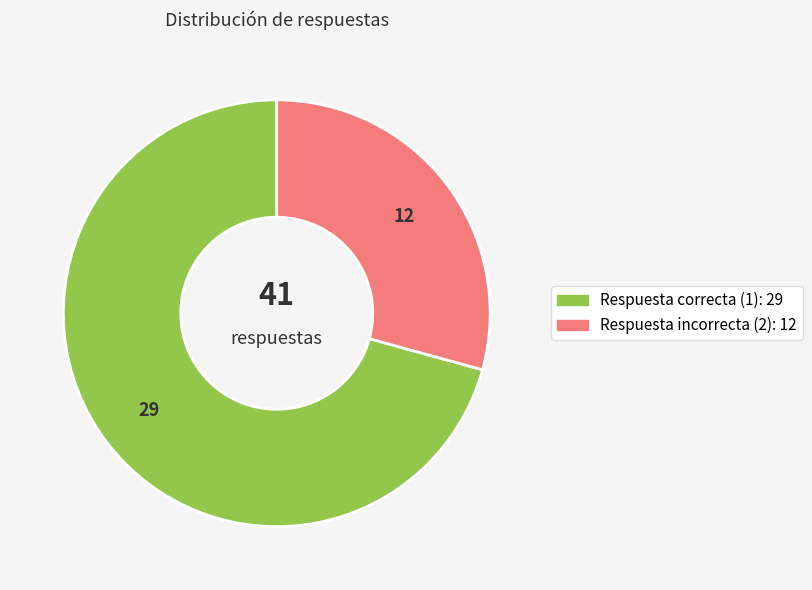

Is there any slice that represents more than half of the pie?

Yes